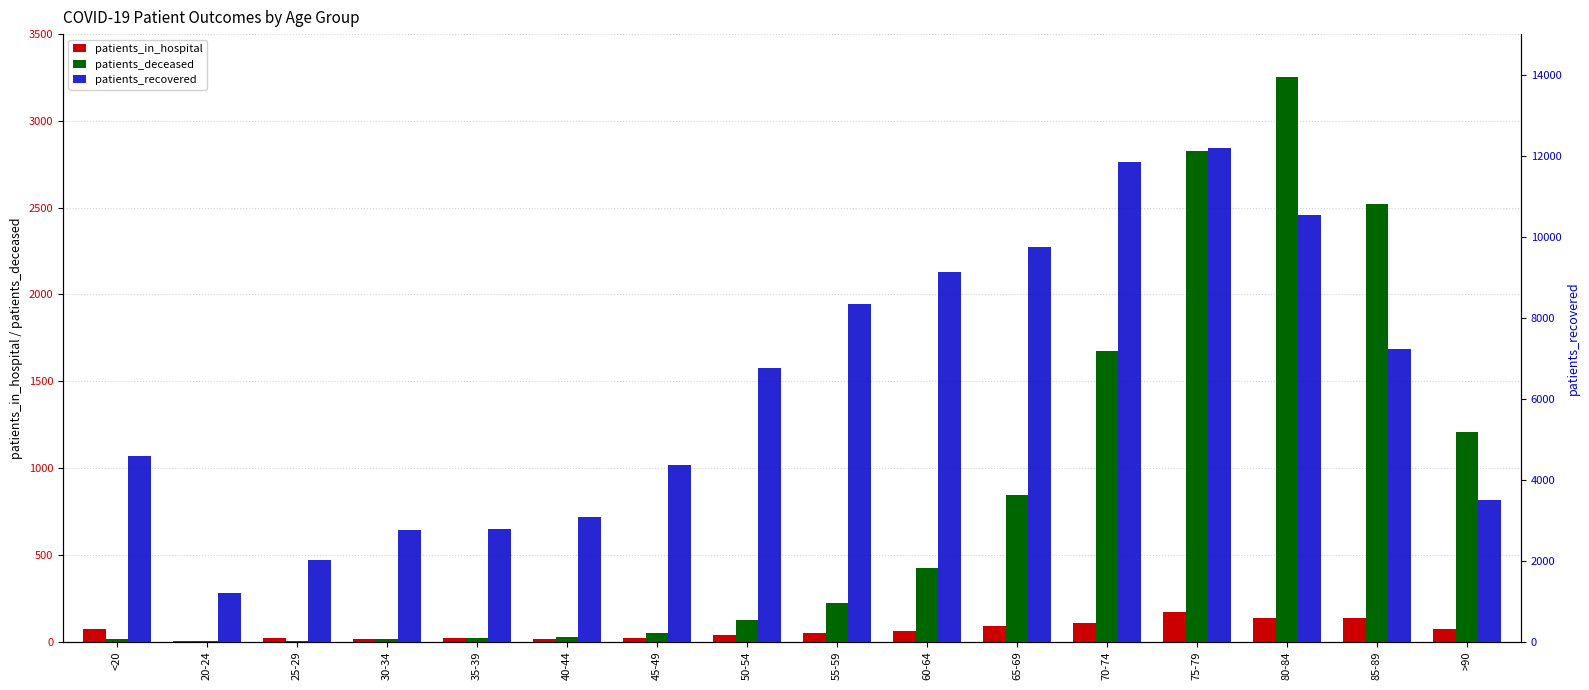

Between 45-49 and 50-54, which series saw the biggest shift?

patients_recovered